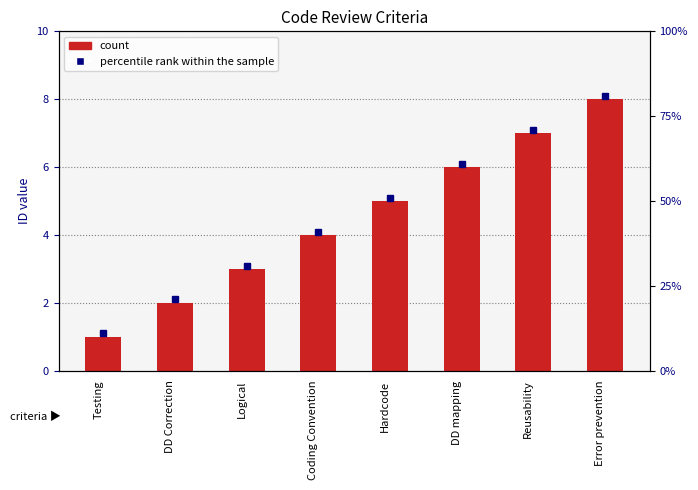

What is the change in value from Coding Convention to DD mapping?

+2